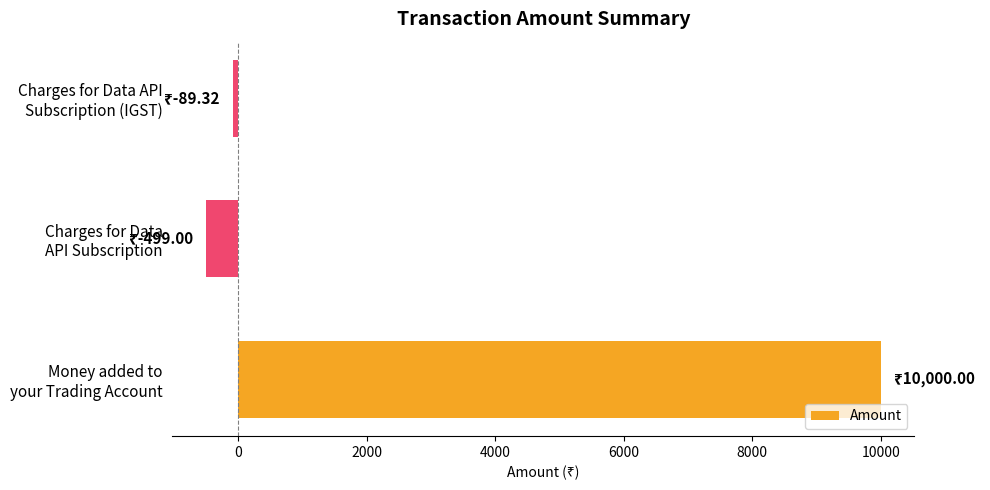

What is the difference between the second highest and minimum values?

409.7